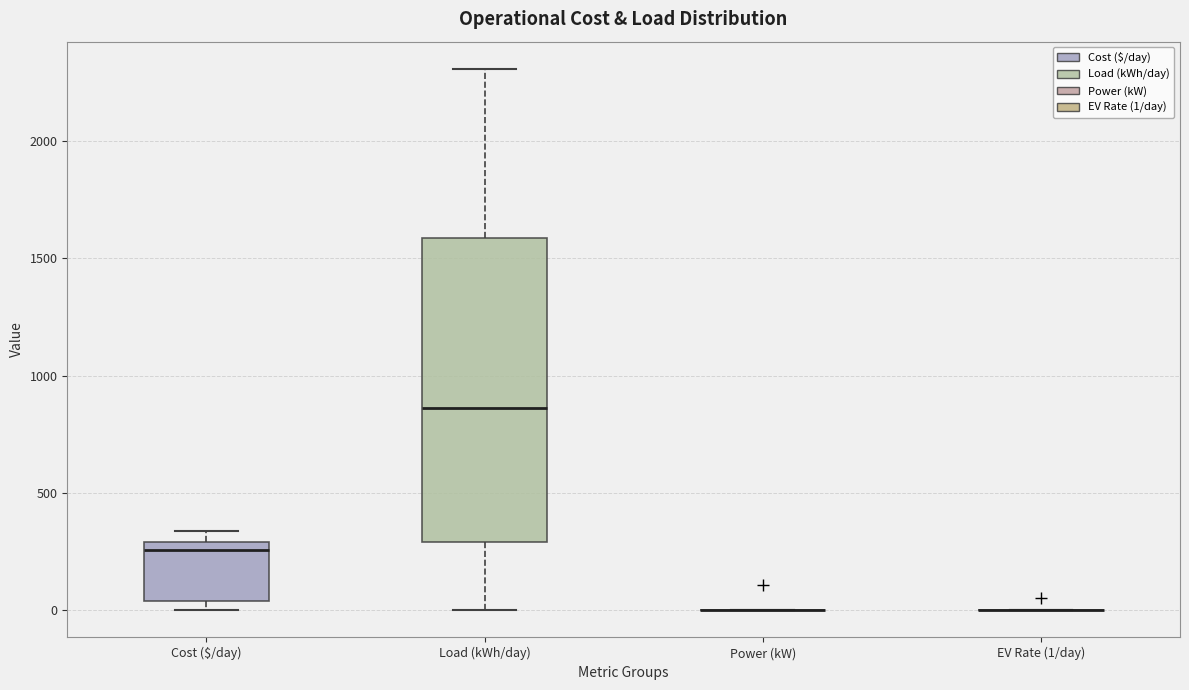

Reading left to right, transcribe this box plot: for each box, give where its median line is, the range the box spans, and where its two whiskers end, as read against the y-axis. The values are not printed on the chart, so give them approximately, as read against the axis.

Cost ($/day): median 250, box 50 to 300, whiskers 0 to 350
Load (kWh/day): median 850, box 300 to 1600, whiskers 0 to 2300
Power (kW): box collapsed to a line at 0, whiskers 0 to 0
EV Rate (1/day): box collapsed to a line at 0, whiskers 0 to 0